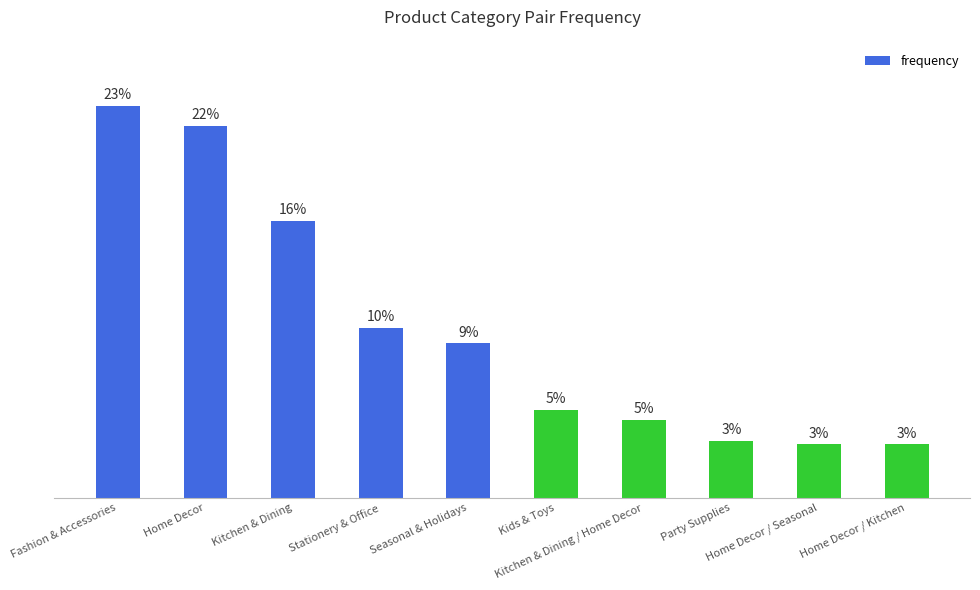

What position from the left is Seasonal & Holidays?

5